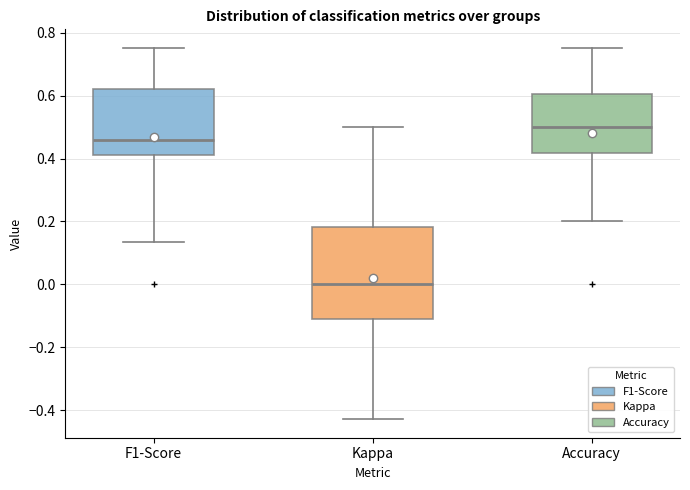

Where is the lower edge of the box for Accuracy on the y-axis? The values are not printed on the chart, so give them approximately, as read against the axis.

0.42